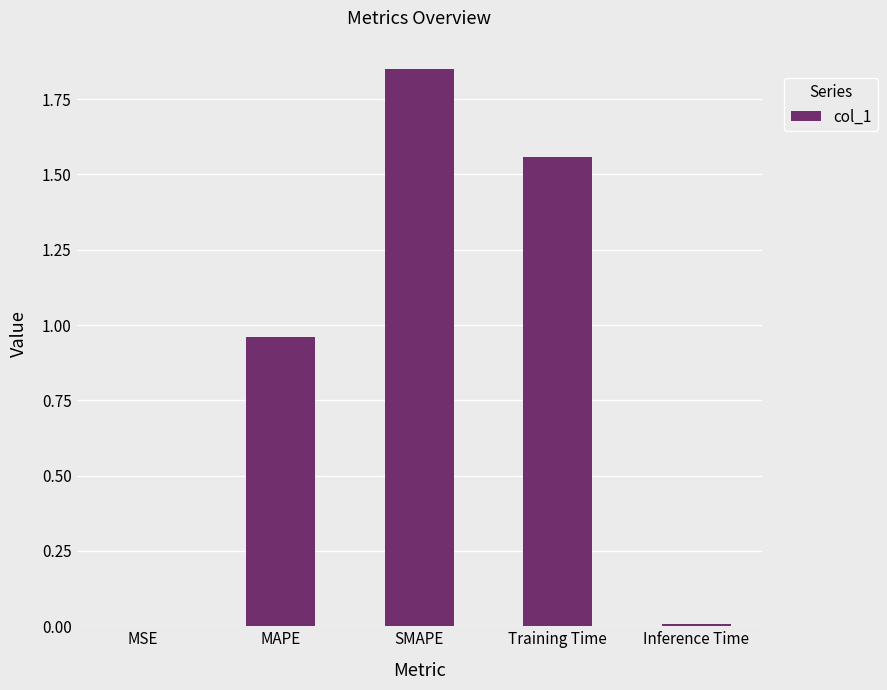

Which category has the highest value across all series?

SMAPE